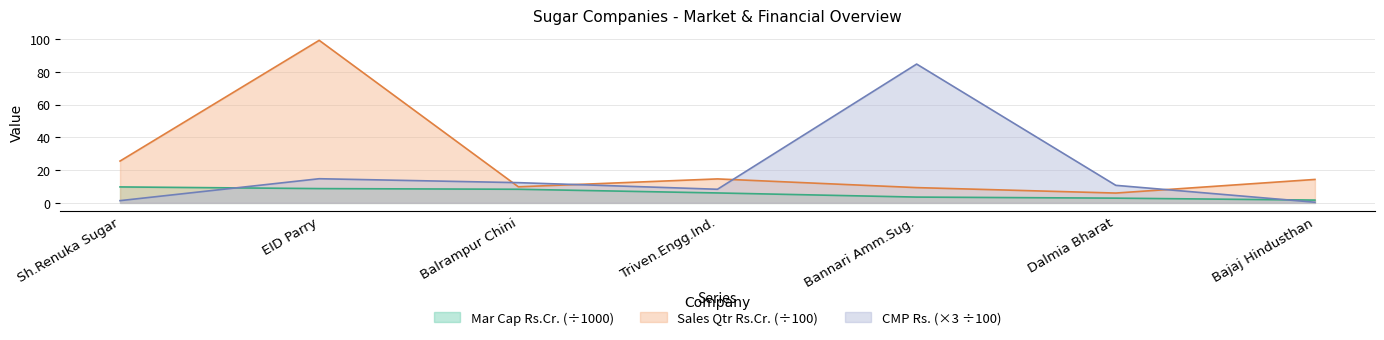

What position from the left is EID Parry?

2